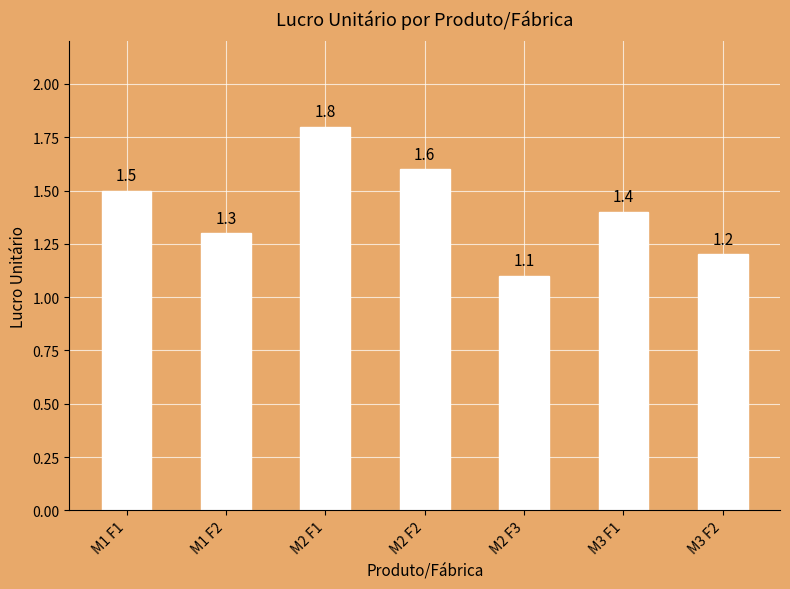

What is the difference between the maximum and minimum values?

0.7